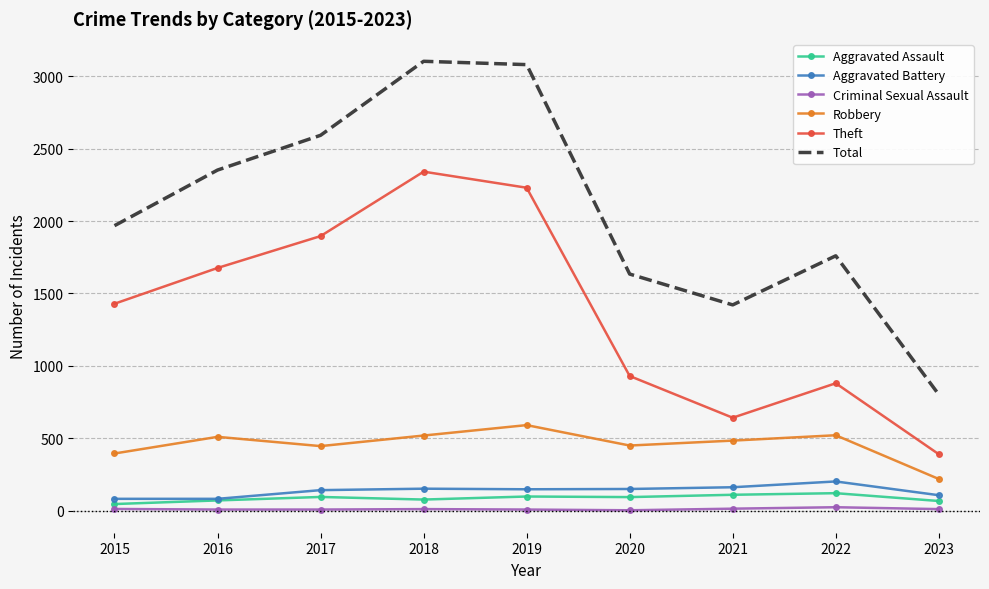

Is the value of Robbery at 2017 greater than the value of Criminal Sexual Assault at 2022?

Yes